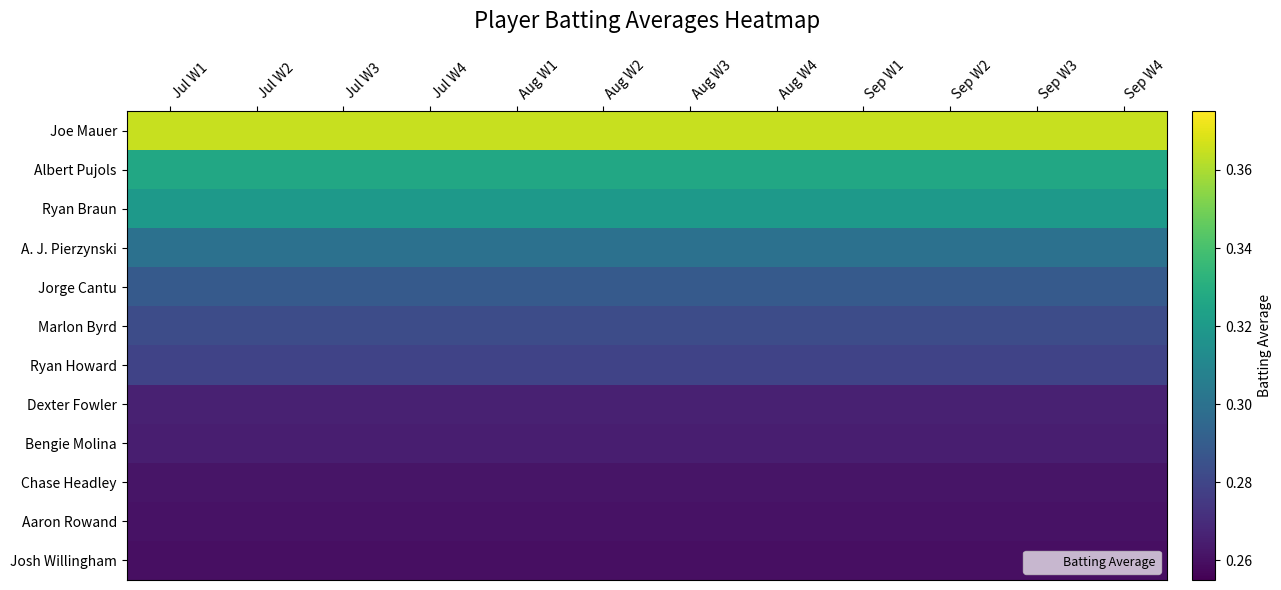

Which series has the largest total across all categories?

Joe Mauer